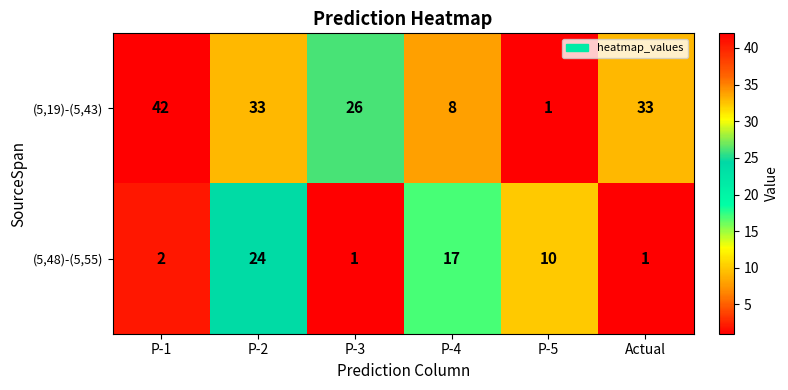

What is the average value of the (5,19)-(5,43) series?

24